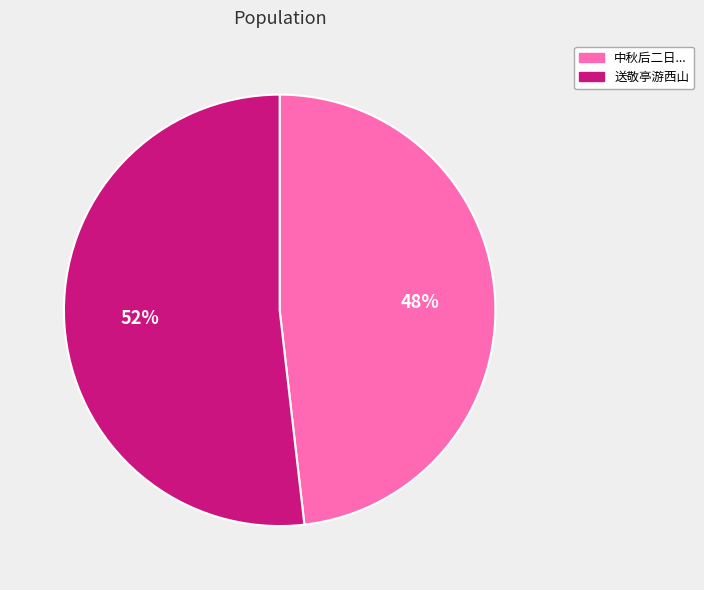

To the nearest percent, what percentage of the pie is 送敬亭游西山?

52%